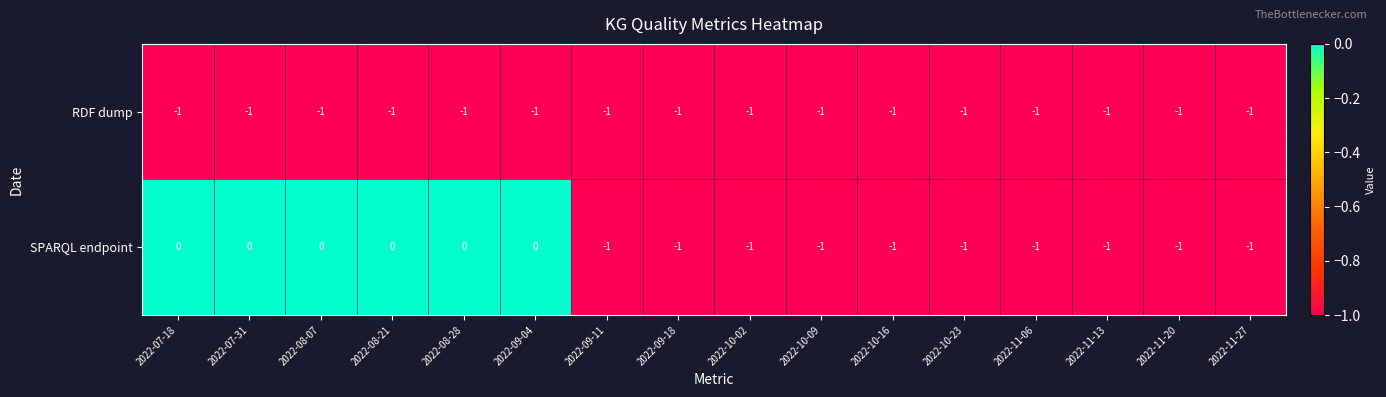

What is the sum of all RDF dump values?

-16